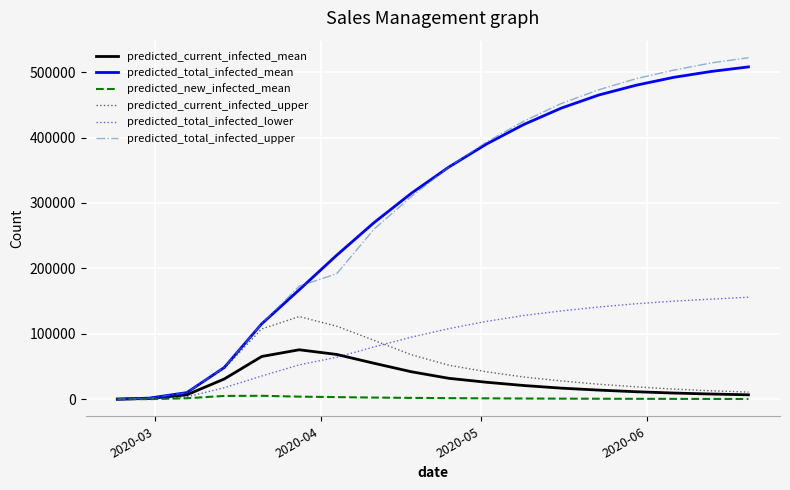

Which series has the widest spread of values?

predicted_total_infected_upper